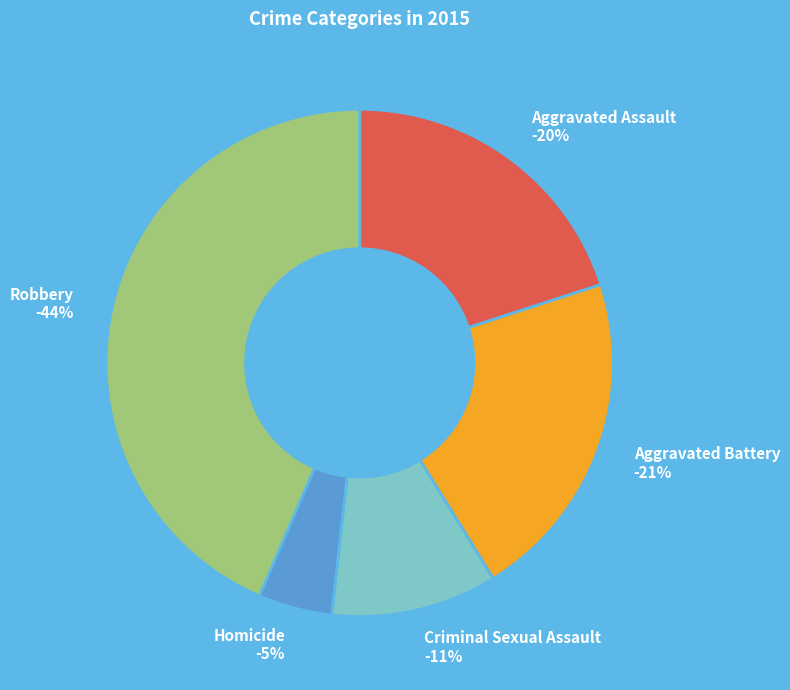

The Homicide slice represents 1% of the pie. True or false?

False